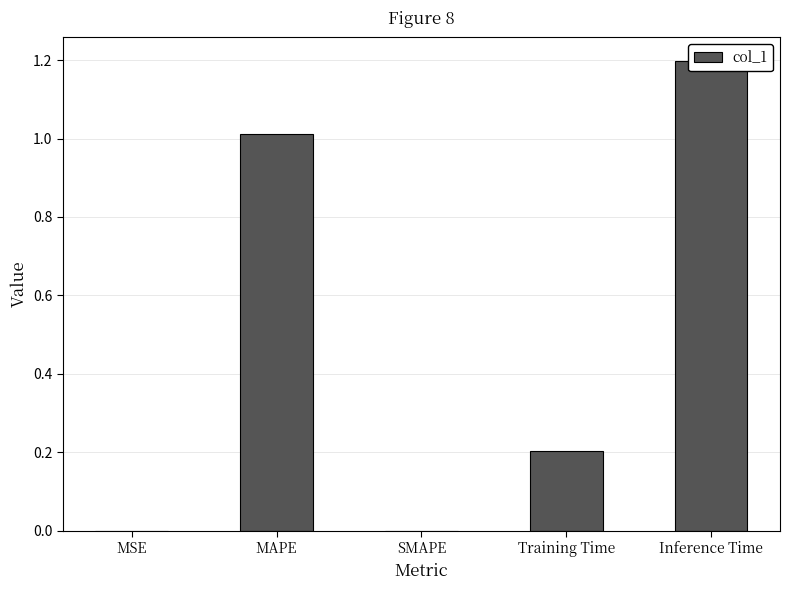

Reading right to left, transcribe all the data shown in this chart.

Inference Time=1.2	Training Time=0.2	SMAPE=0.0	MAPE=1.0	MSE=0.0